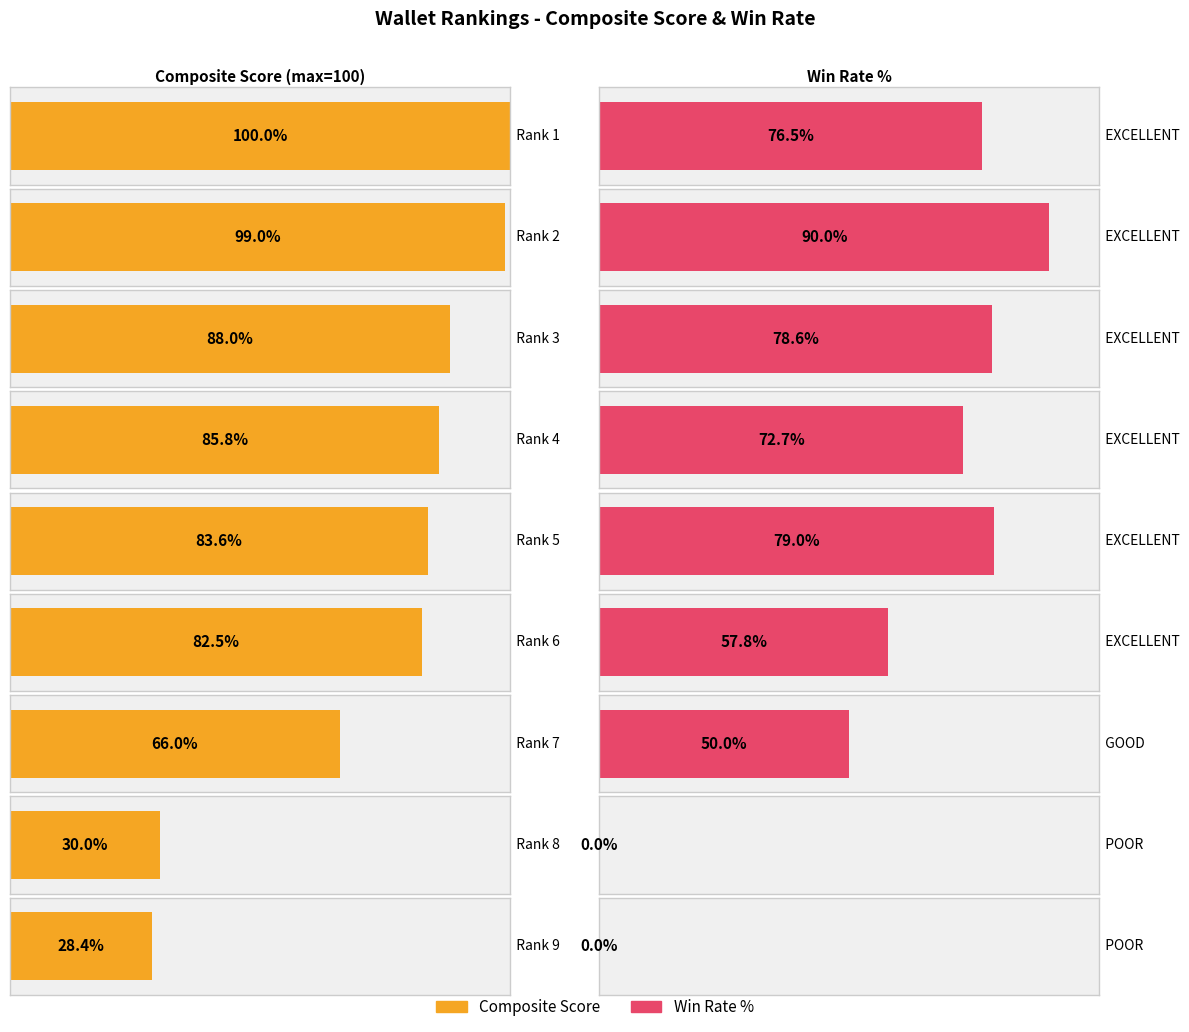

What is the value of the Composite Score bar at the 9th from the left?

28.4